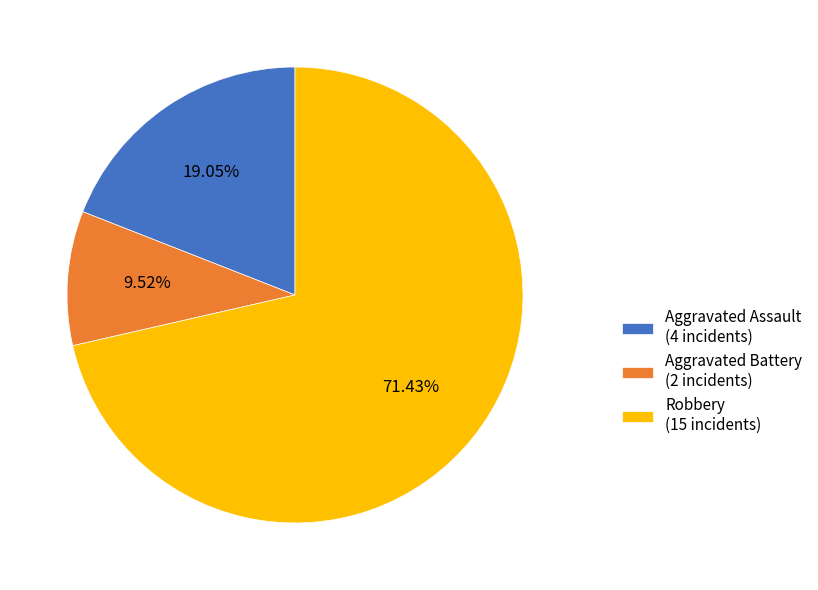

What is the smallest slice in the pie chart?

Aggravated Battery (2 incidents)